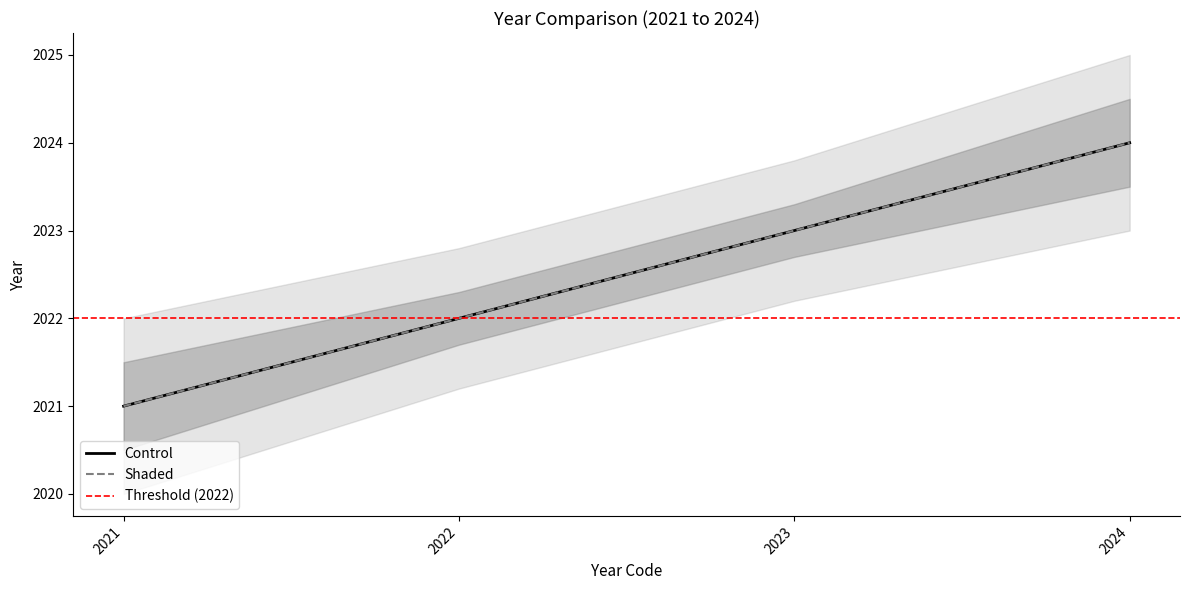

Between 2021 and 2024, which series saw the biggest shift?

Control